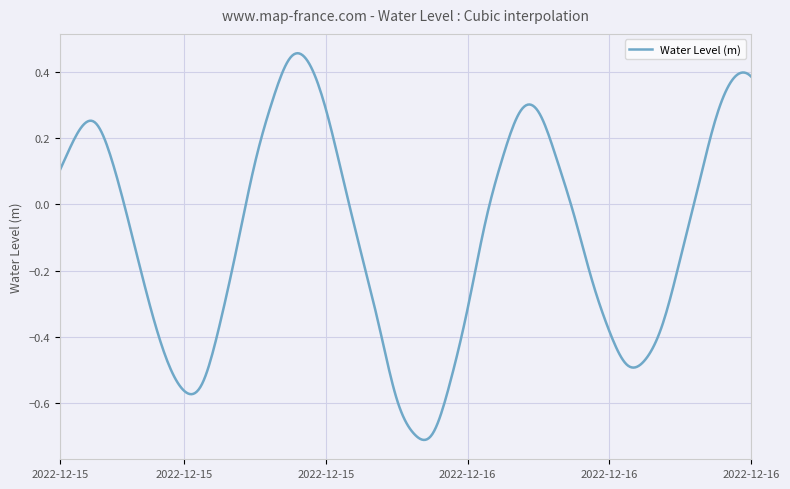

What is the difference between the maximum and minimum values?

1.2